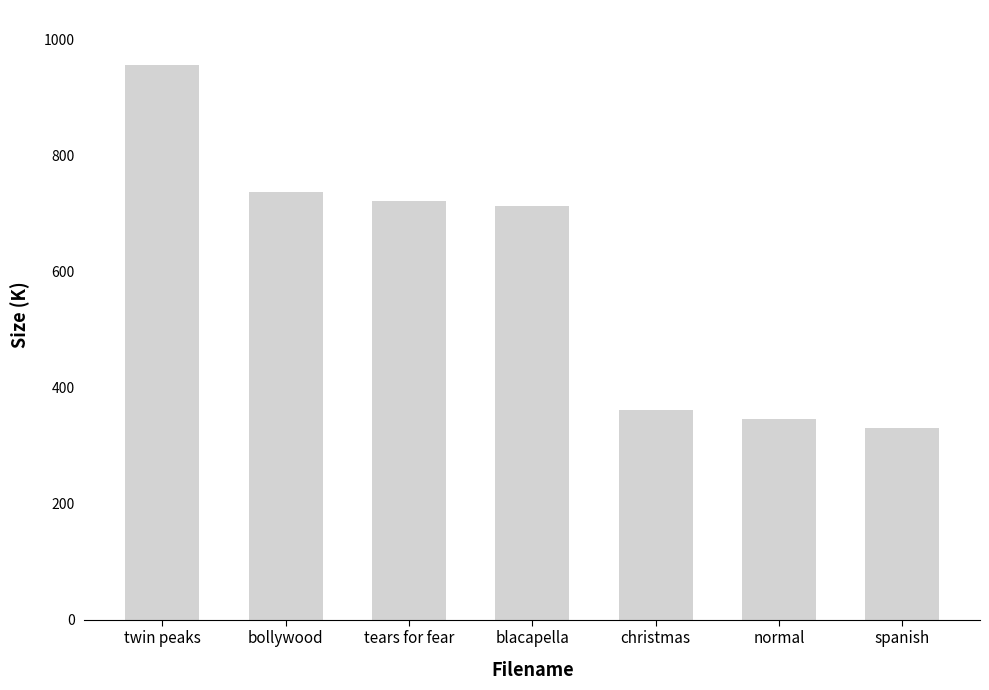

Reading left to right, extract all data points from this chart.

955.2	736.5	721.2	713.5	361.5	345.8	330.4